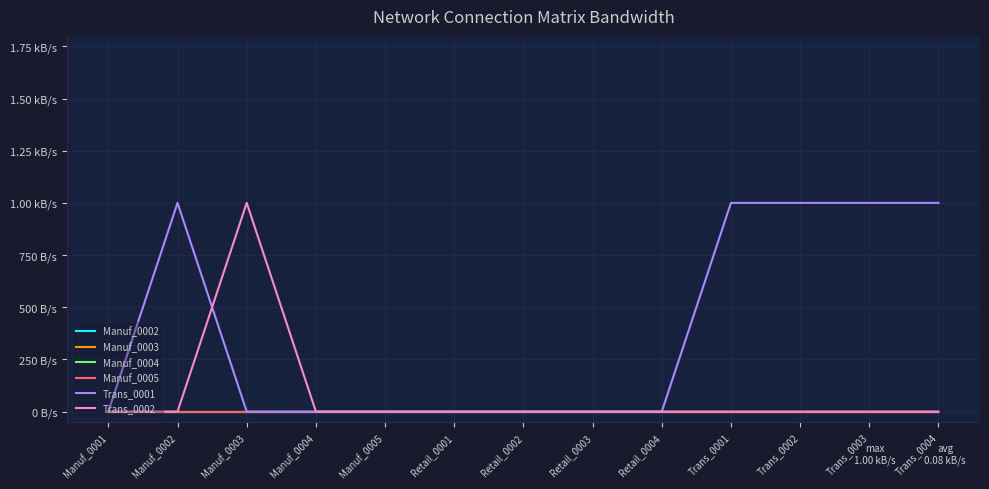

Between Manuf_0004 and Manuf_0005, which series saw the biggest shift?

Manuf_0002